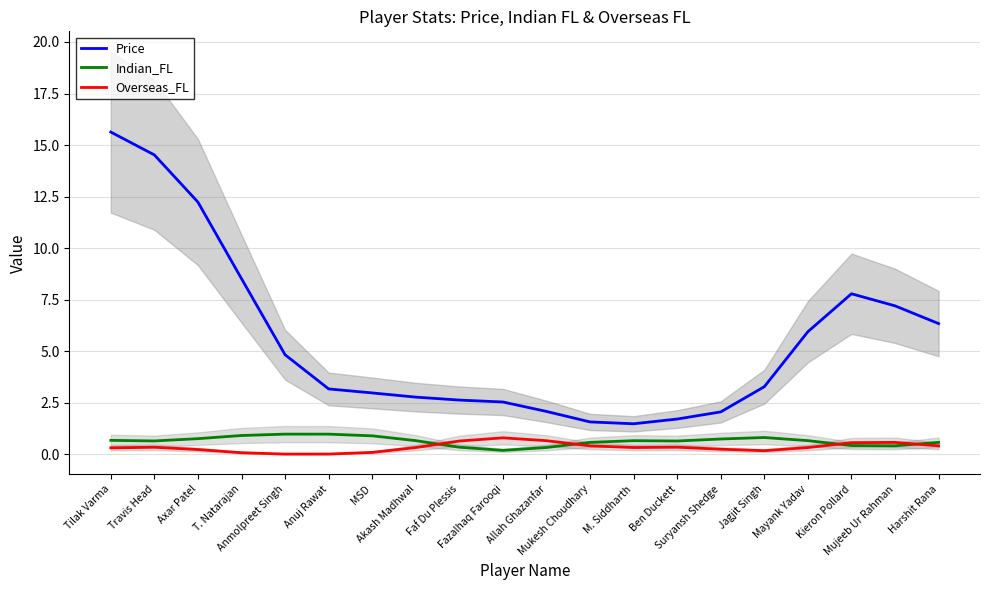

Where is Price nearest to the value 8?

Kieron Pollard